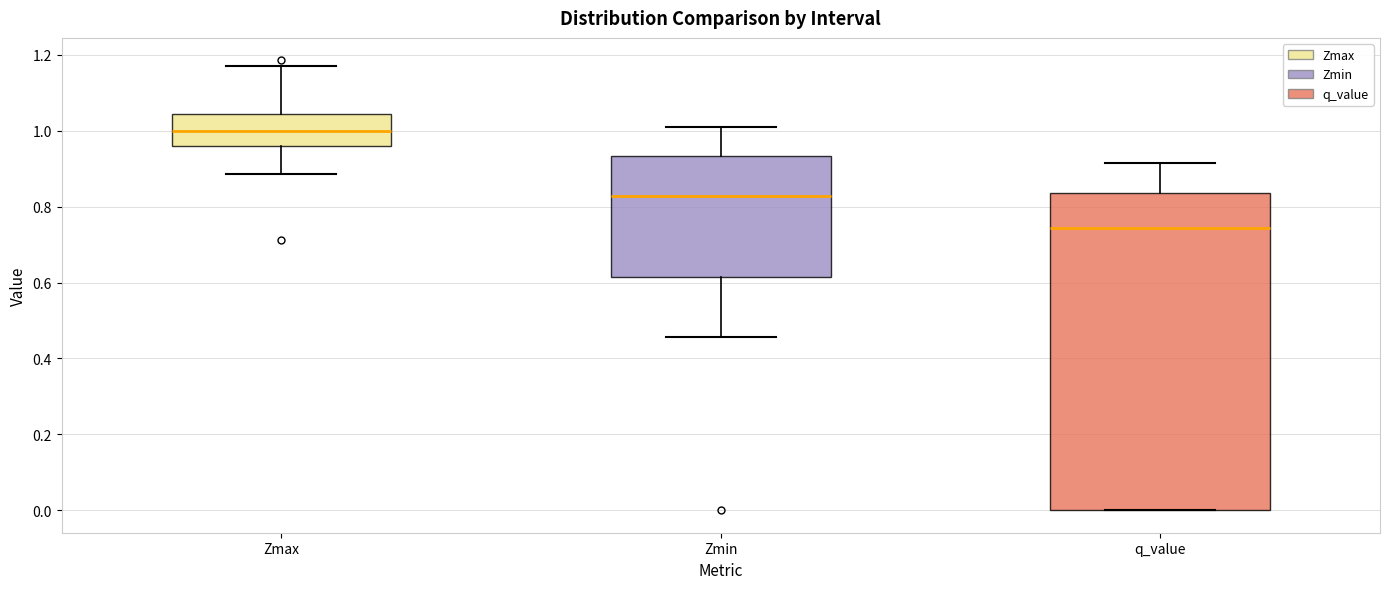

Where is the lower edge of the box for Zmin on the y-axis? The values are not printed on the chart, so give them approximately, as read against the axis.

0.62